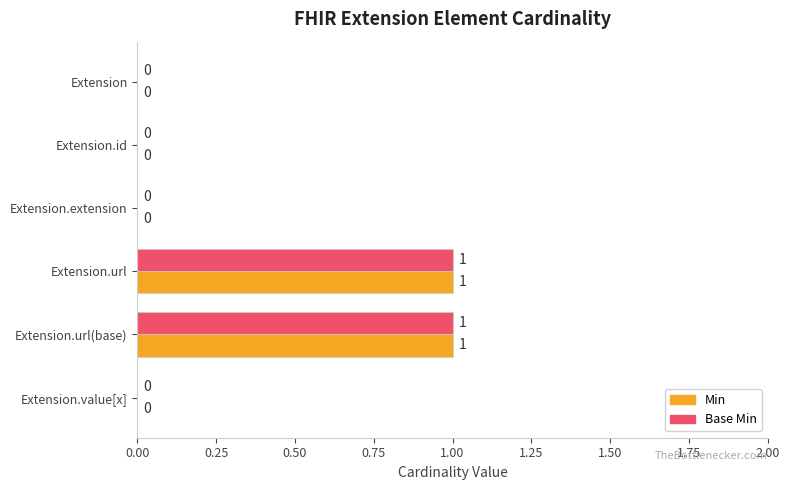

Is the value of Min at Extension.url(base) greater than the value of Base Min at Extension.id?

Yes